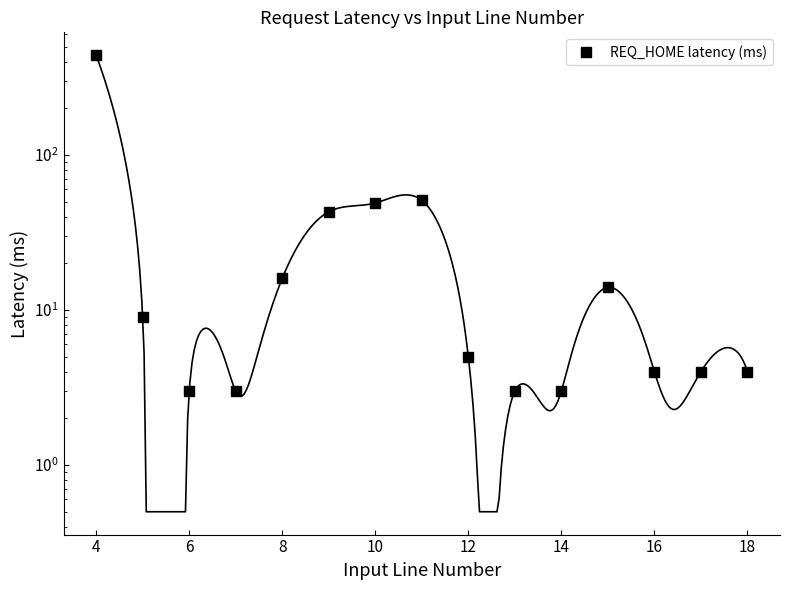

True or false: the data has more than 0 interior local peaks.

True